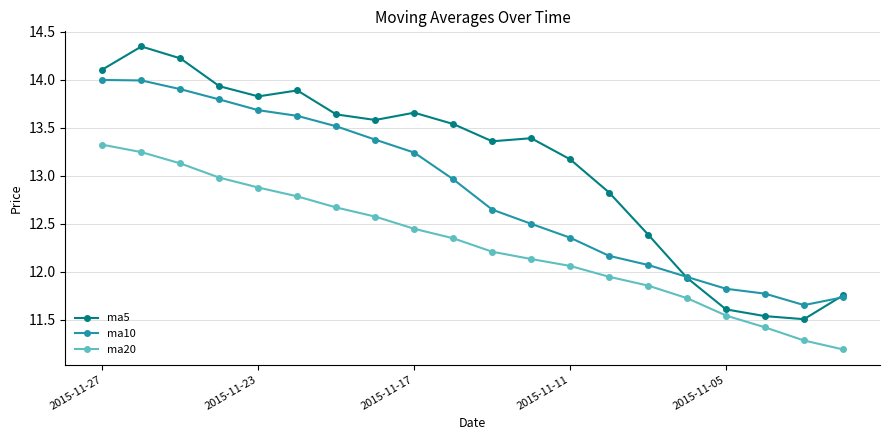

True or false: ma10 and ma5 cross at least once.

True